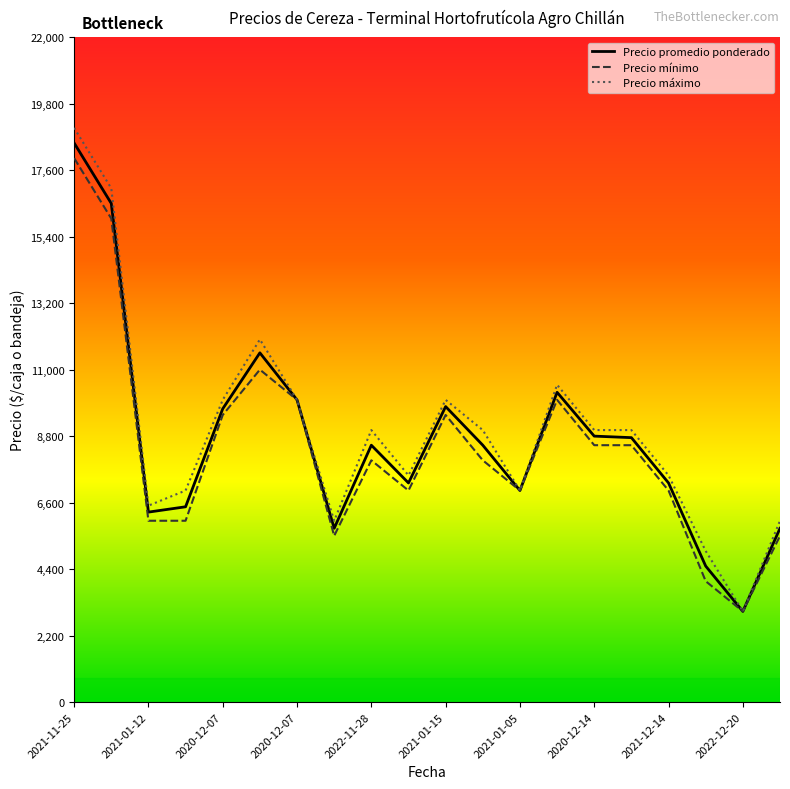

What is the maximum value shown in the chart?

19000